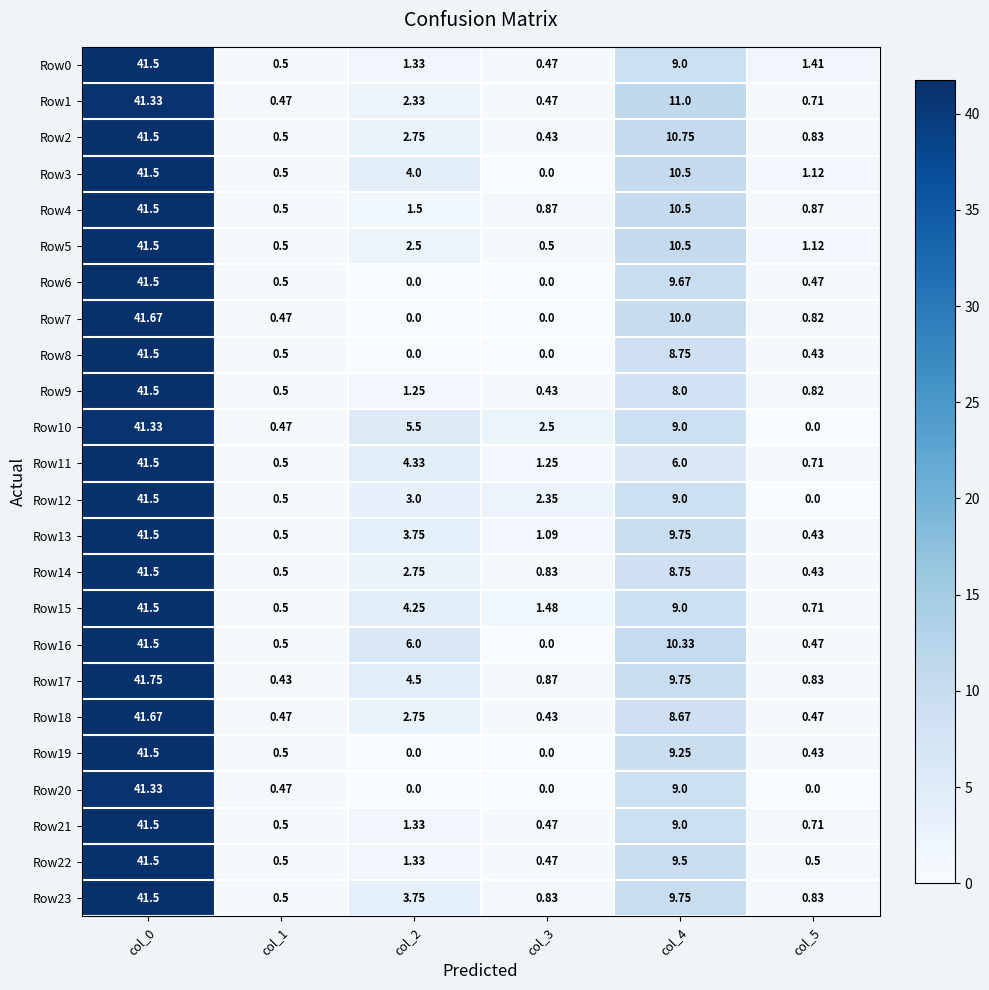

Count the number of data series in this chart.

24